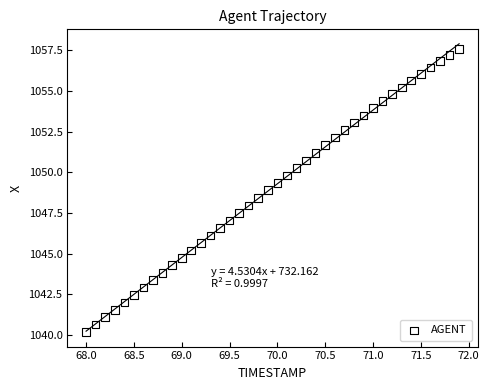

What is the range of X values (max minus min)?

3.9